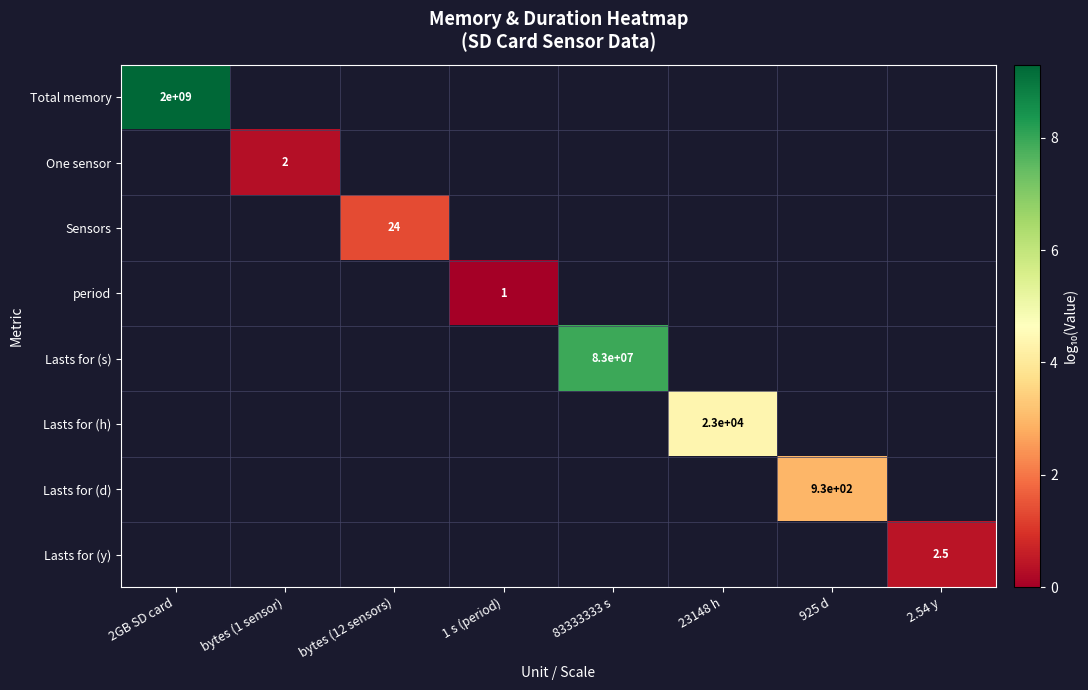

Which series has the largest range (max minus min)?

Total memory